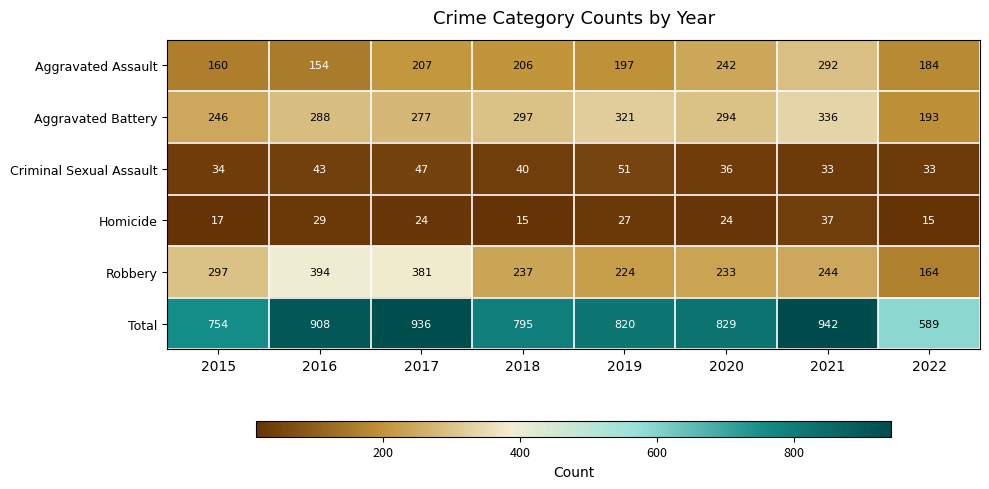

Between 2016 and 2018, which series saw the biggest shift?

Robbery